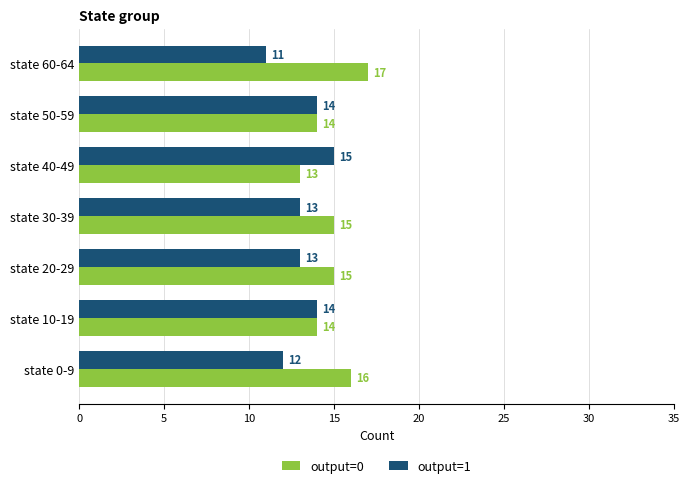

What is the greatest value displayed?

17